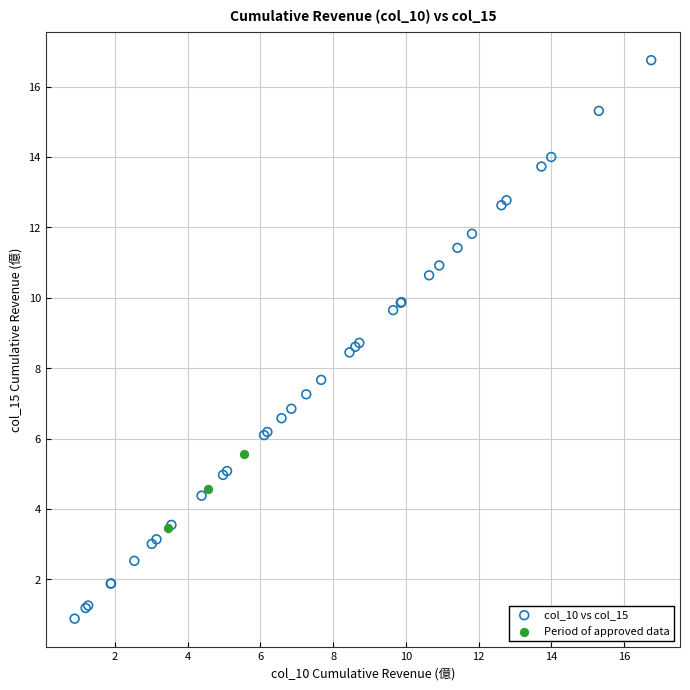

Which series has the widest spread of Y values?

col_10 vs col_15